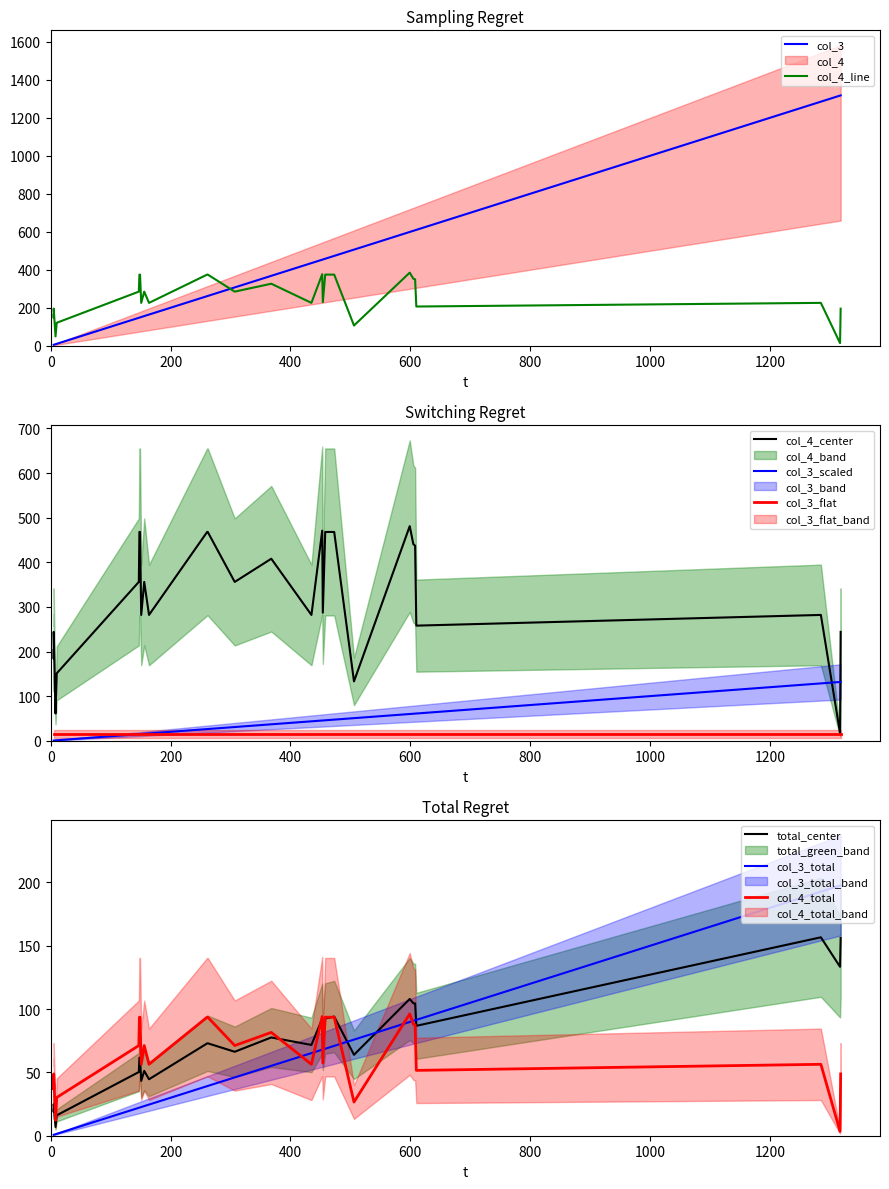

Reading left to right, extract all data points from this chart.

col_3: 5.0	5.0	5.0	8.0	10.0	147.0	148.0	149.0	151.0	156.0	164.0	261.0	262.0	307.0	368.0	435.0	453.0	454.0	458.0	473.0	506.0	599.0	605.0	608.0	610.0	1285.0	1317.0	1318.0
col_4: 162.4	147.2	195.2	48.8	120.8	284.8	374.4	374.4	225.6	284.8	225.6	374.4	374.4	284.8	326.4	225.6	376.8	229.6	374.4	374.4	106.4	384.8	352.8	349.6	206.4	225.6	13.6	195.2